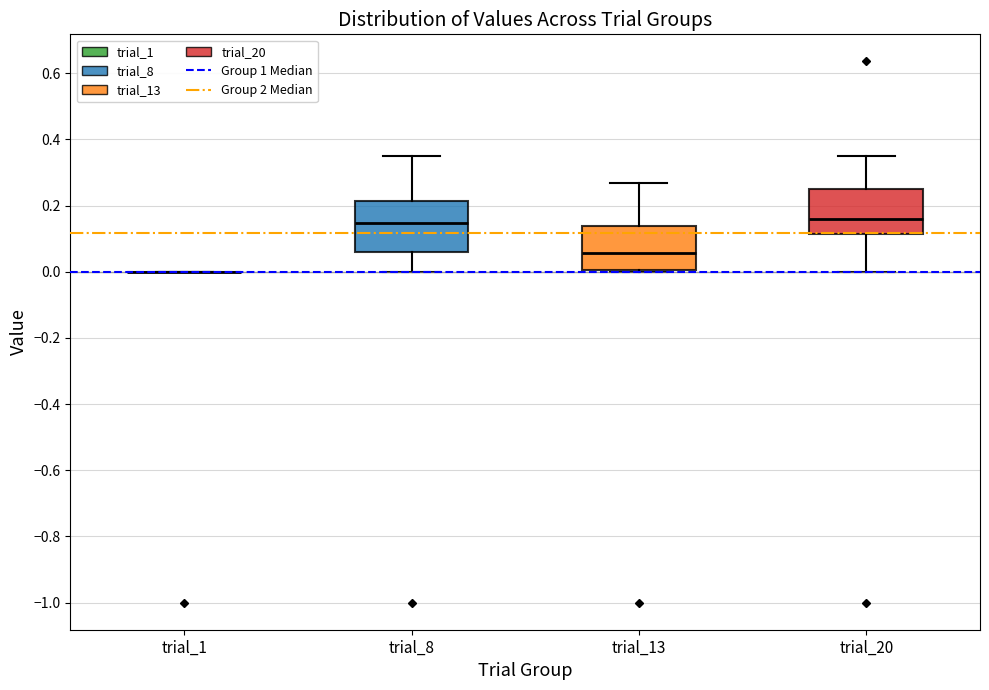

Where is the upper edge of the box for trial_20 on the y-axis? The values are not printed on the chart, so give them approximately, as read against the axis.

0.24